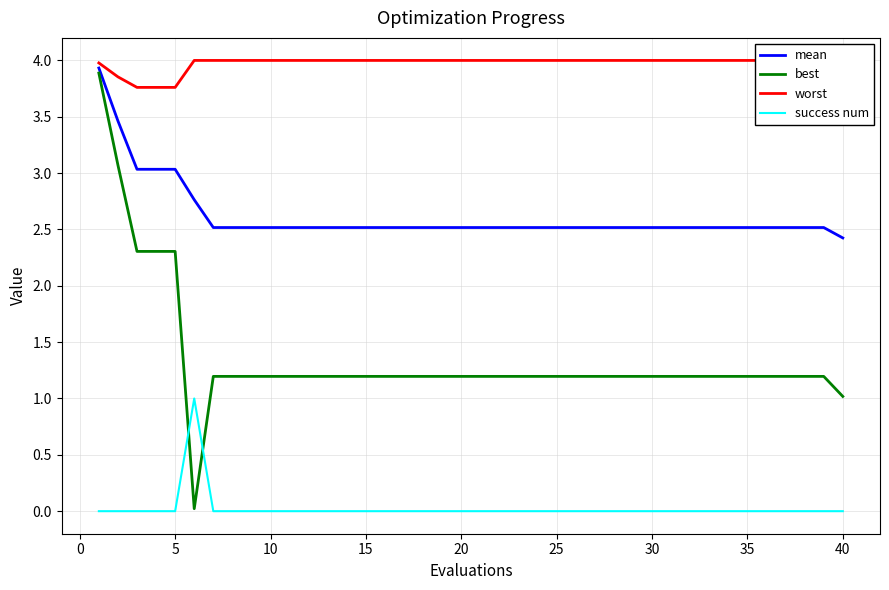

True or false: success num has more than 1 interior local peaks.

False